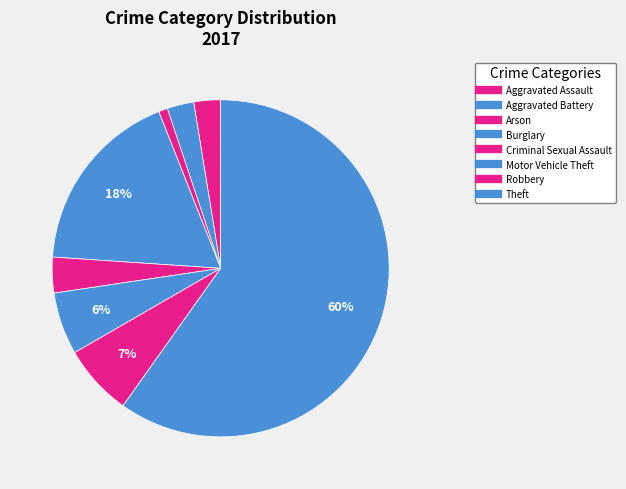

What percentage is the Arson slice, to the nearest percent?

1%